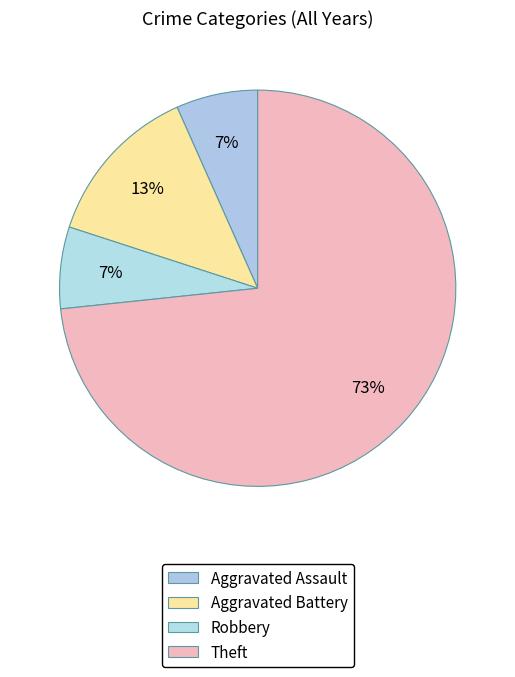

What percentage do Robbery and Aggravated Assault together represent?

13.3%